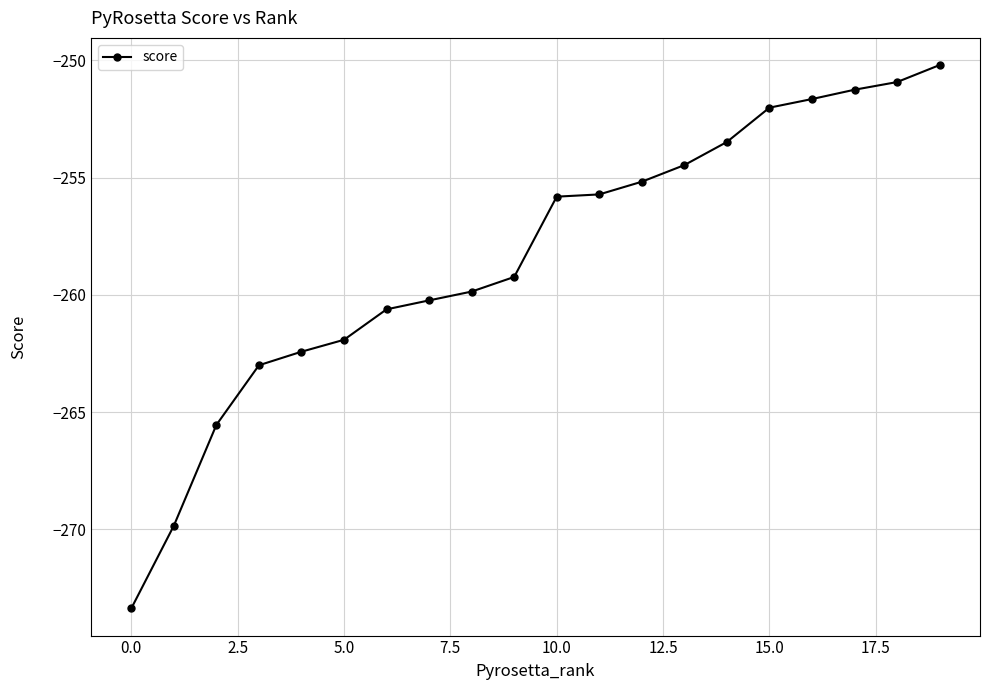

What is the greatest value displayed?

-250.2